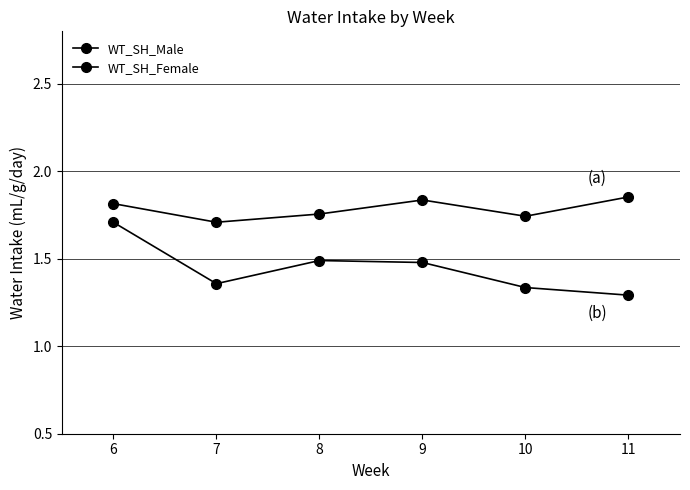

How many WT_SH_Male values are between 1 and 2?

6